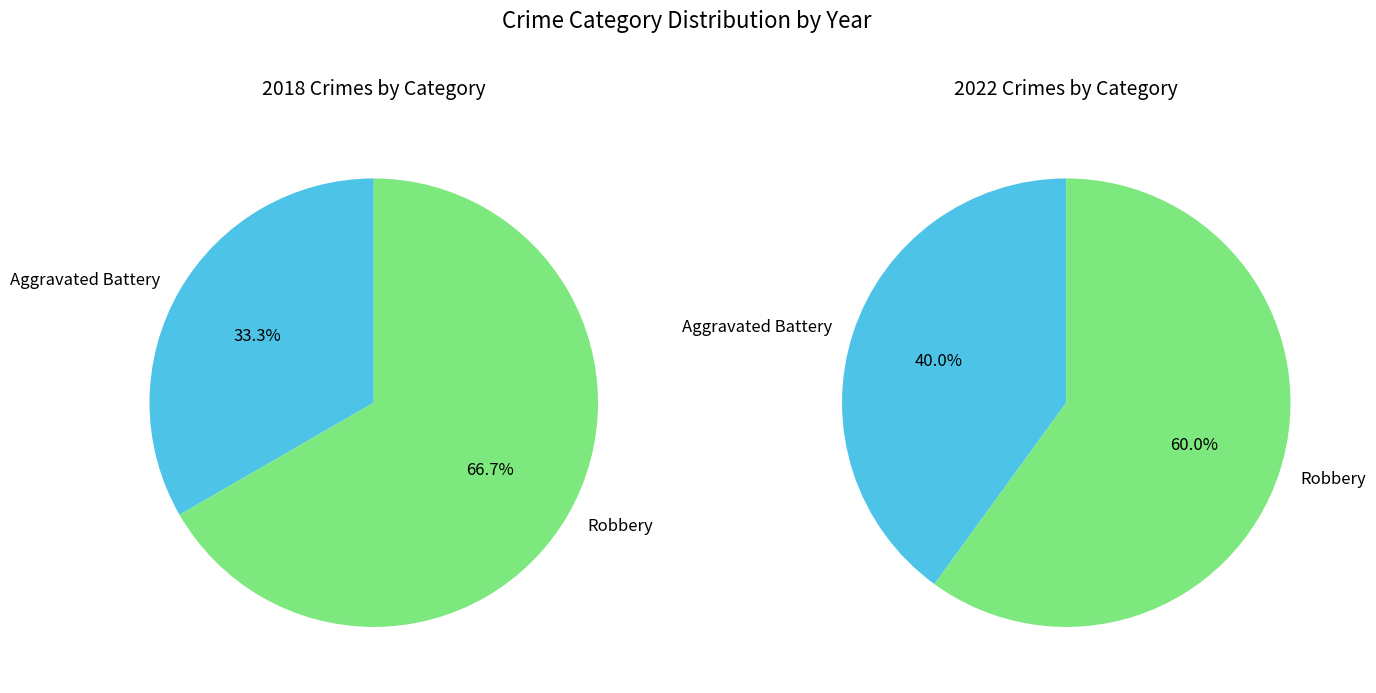

The 0 slice represents 48% of the pie. True or false?

False